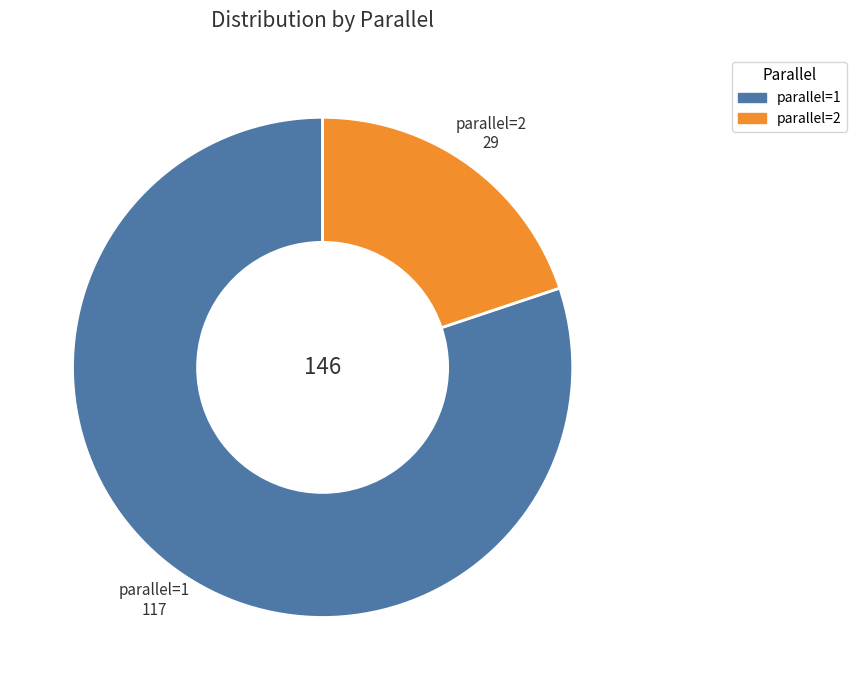

Is there any slice that represents more than half of the pie?

Yes